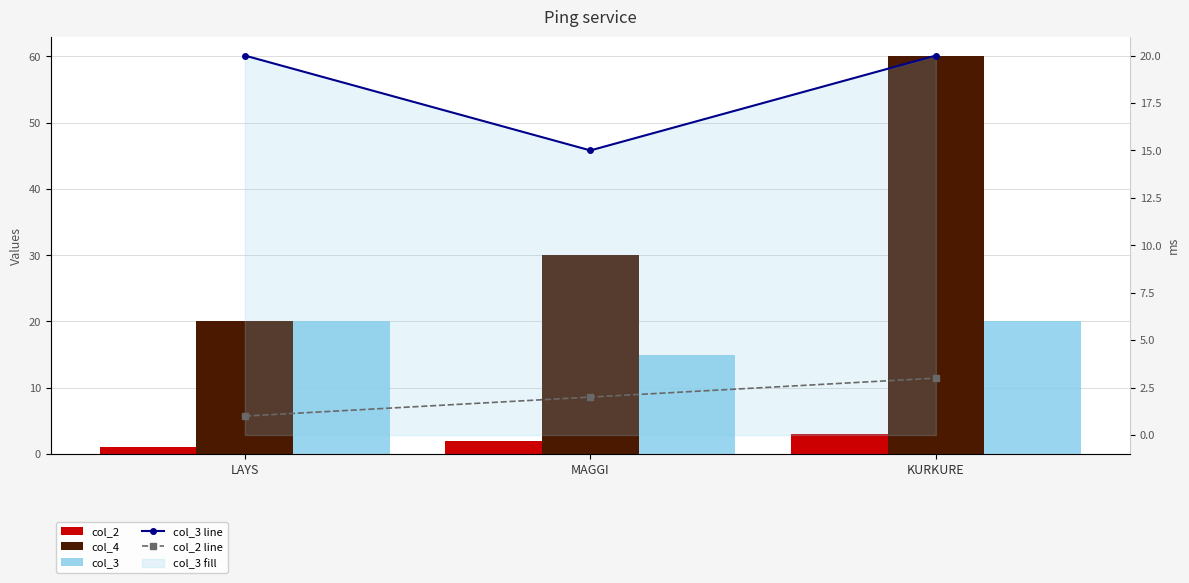

How many categories are shown in the chart?

3